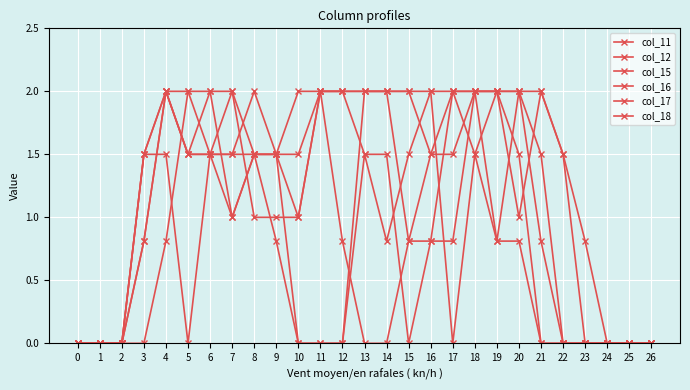

Is this an area chart (filled region under the line)?

No